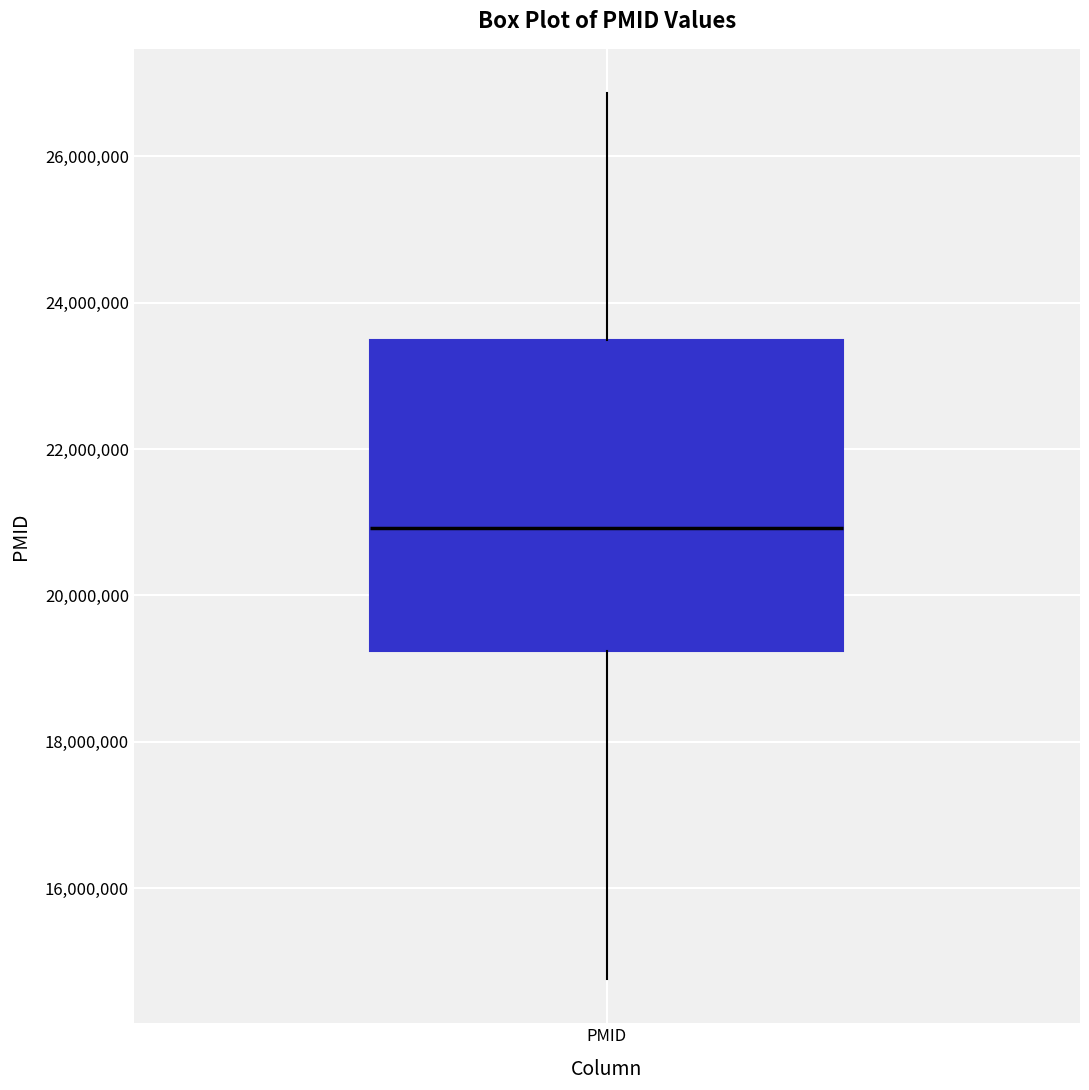

Read this box plot against the y-axis: the position of the median line, the range covered by the box, and the ends of both whiskers. The values are not printed on the chart, so give them approximately, as read against the axis.

median 21000000, box 19200000 to 23400000, whiskers 14800000 to 26800000